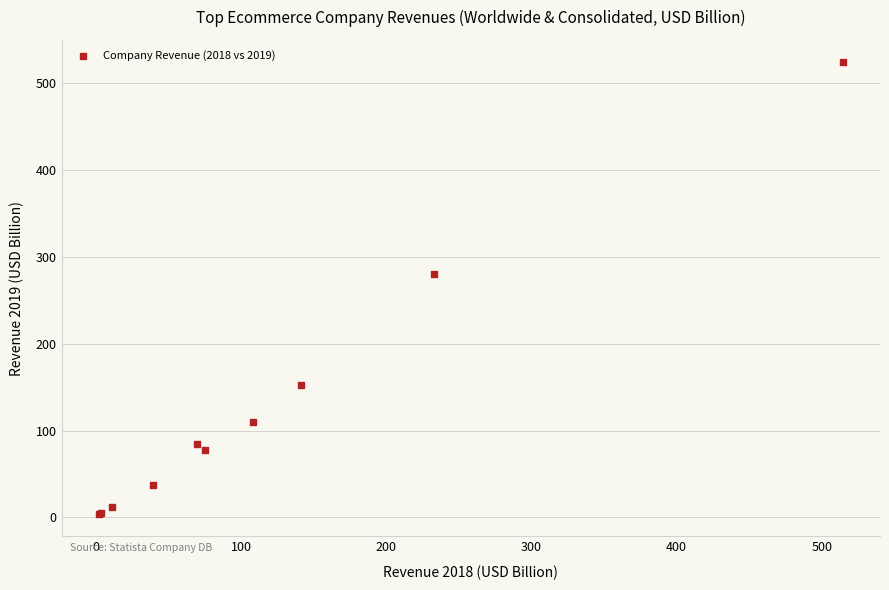

What Y value in the scatter plot is closest to 263?

280.5